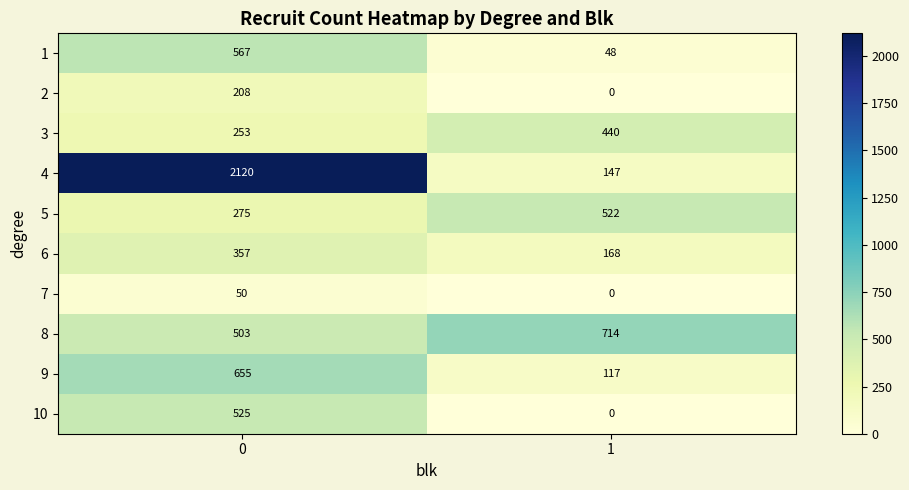

At 0, list the series in order from smallest to largest.

7, 2, 3, 5, 6, 8, 10, 1, 9, 4